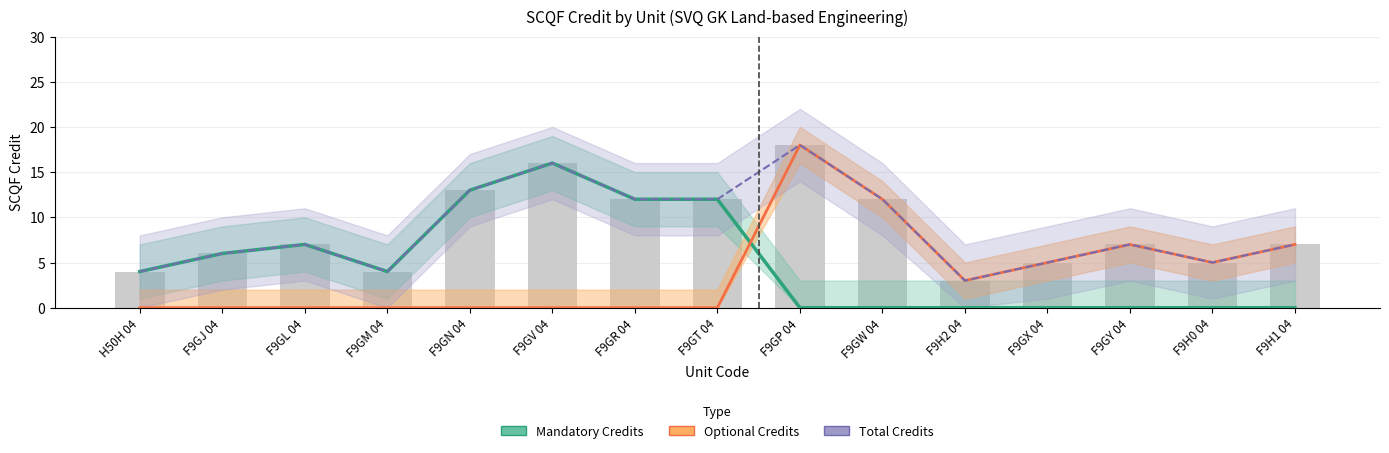

What is the average value of the Total Credits series?

9